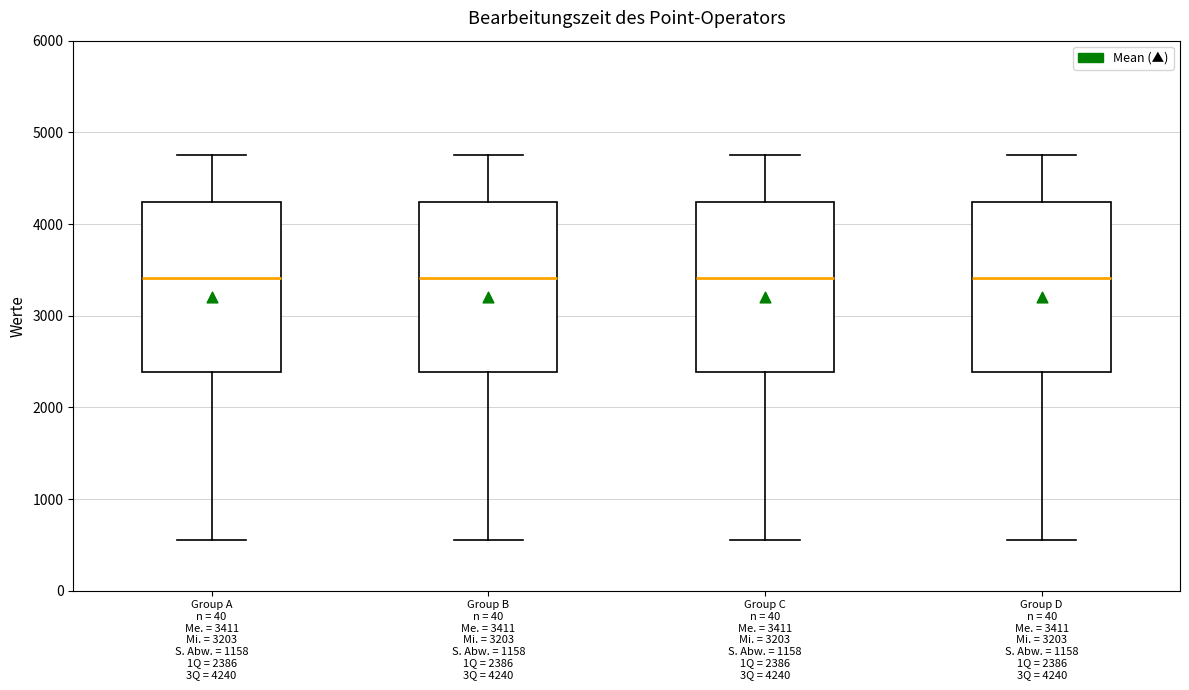

Where does the median line of the box for Group C n = 40 Me. = 3411 Mi. = 3203 S. Abw. = 1158 1Q = 2386 3Q = 4240 sit on the y-axis? The values are not printed on the chart, so give them approximately, as read against the axis.

3400